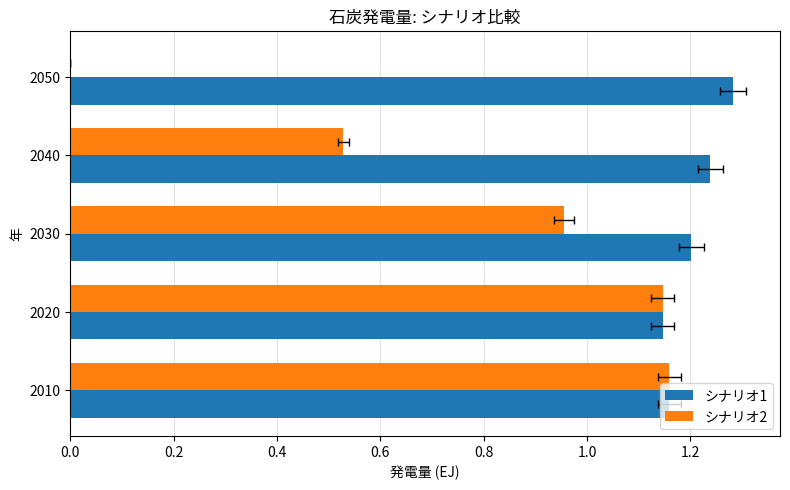

What is the average value of the シナリオ2 series?

0.8